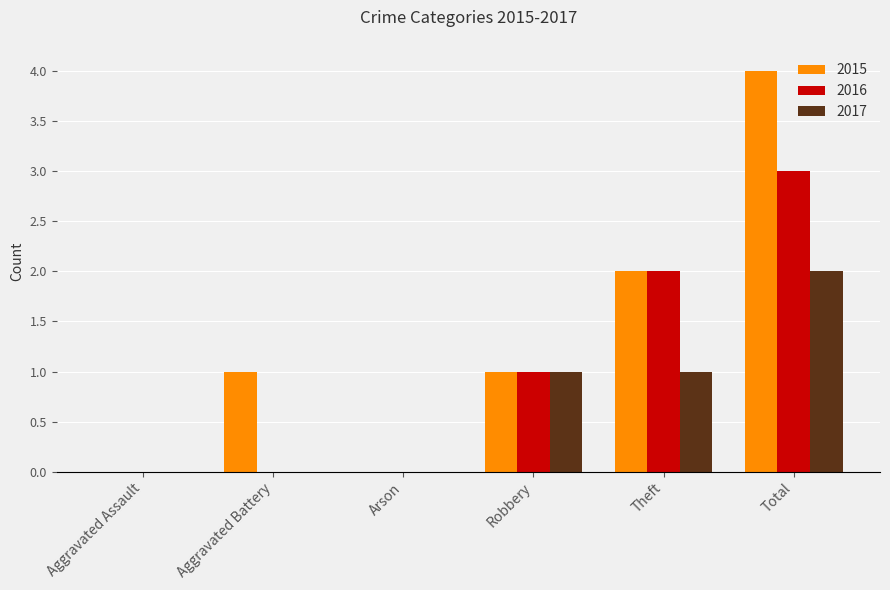

How many data points does each series have?

6